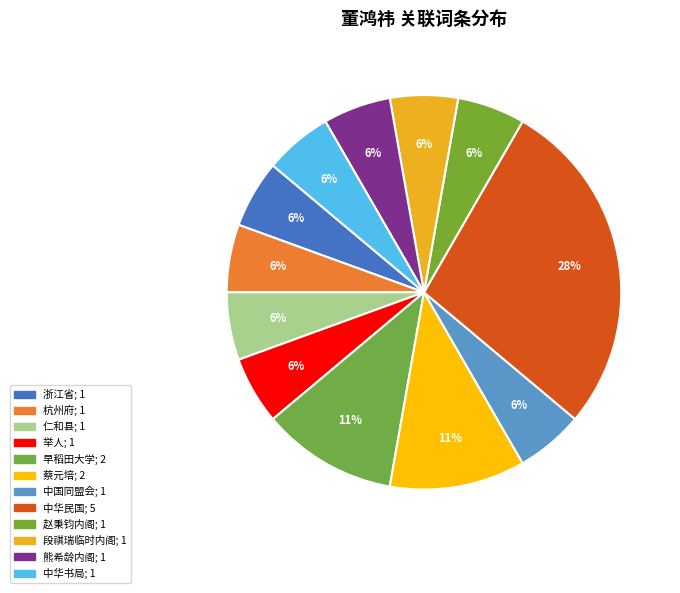

What percentage do 熊希龄内阁 and 举人 together represent?

11.1%